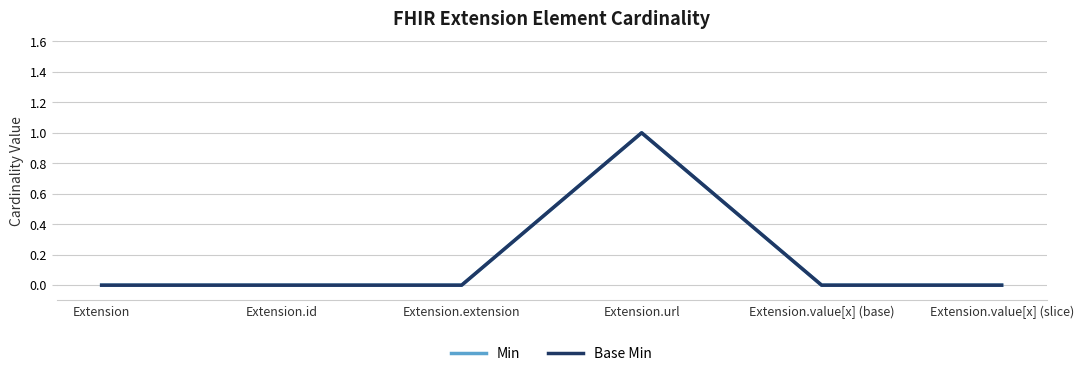

True or false: Base Min has a value of 1 at Extension.url.

True